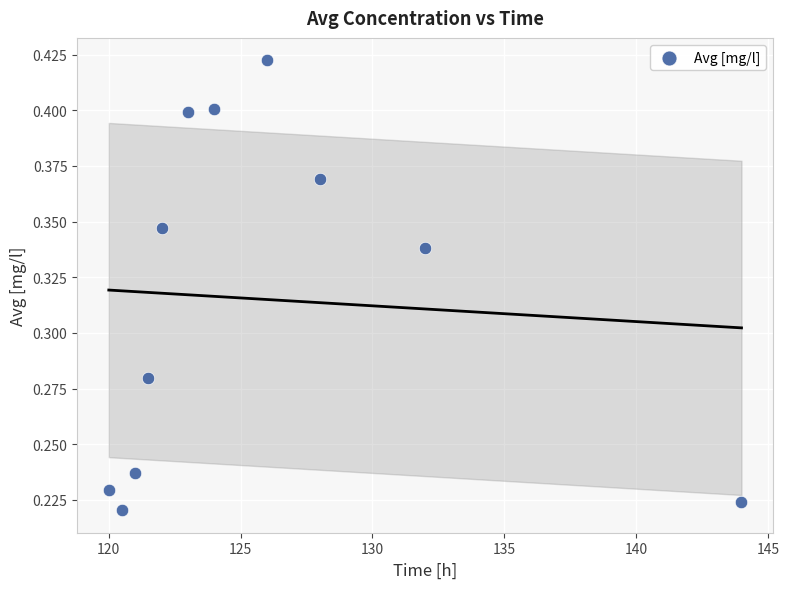

What is the average X value?

125.6